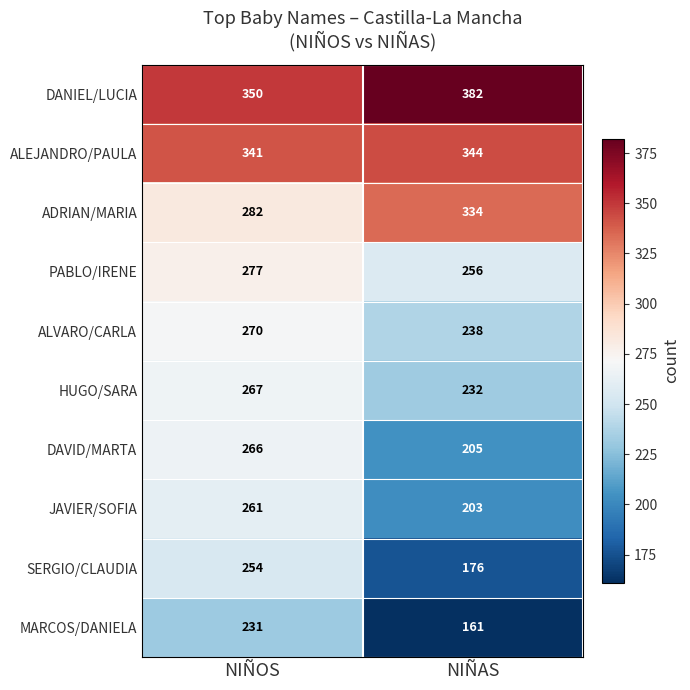

Which series has the largest range (max minus min)?

SERGIO/CLAUDIA